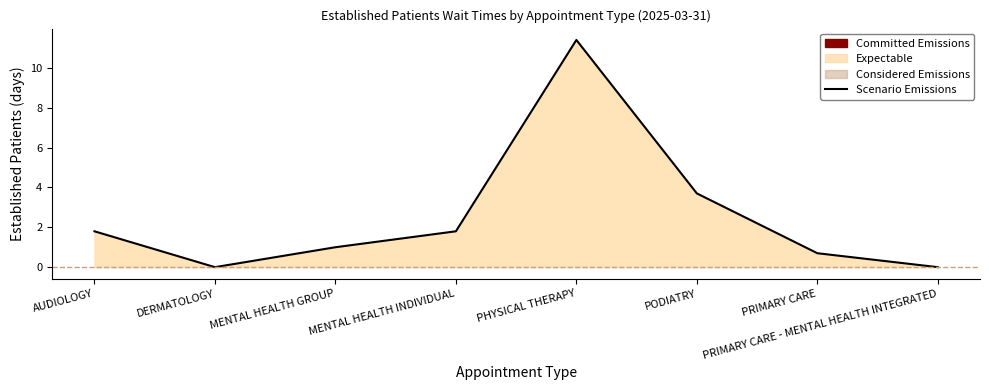

What is the label of the 1st point from the left?

AUDIOLOGY